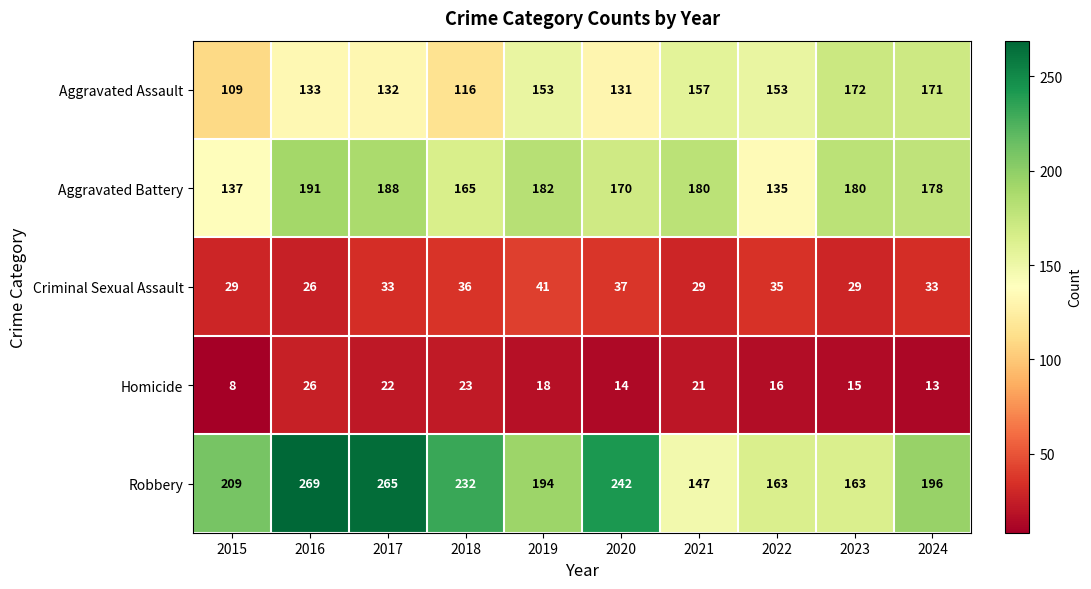

The Robbery series shows 242 at 2020. True or false?

True